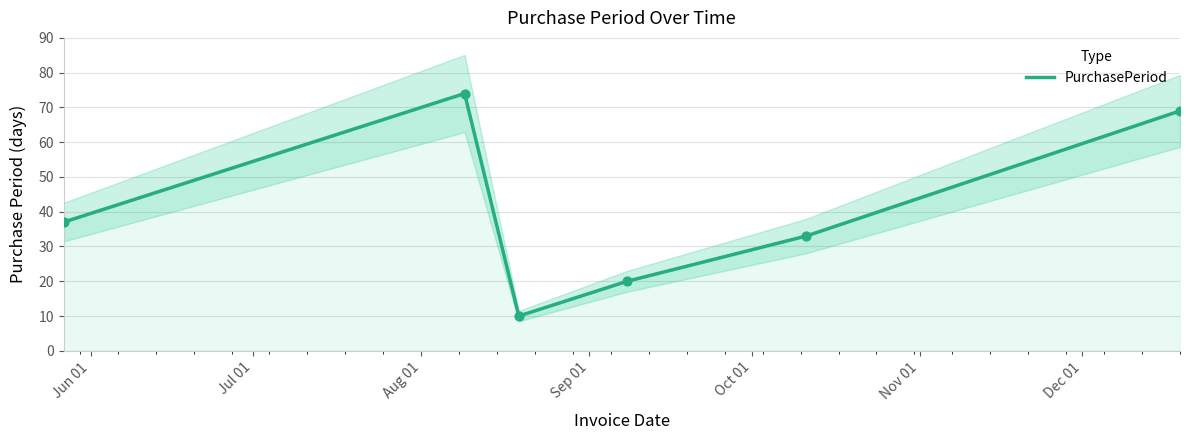

What is the highest value of the PurchasePeriod series?

74